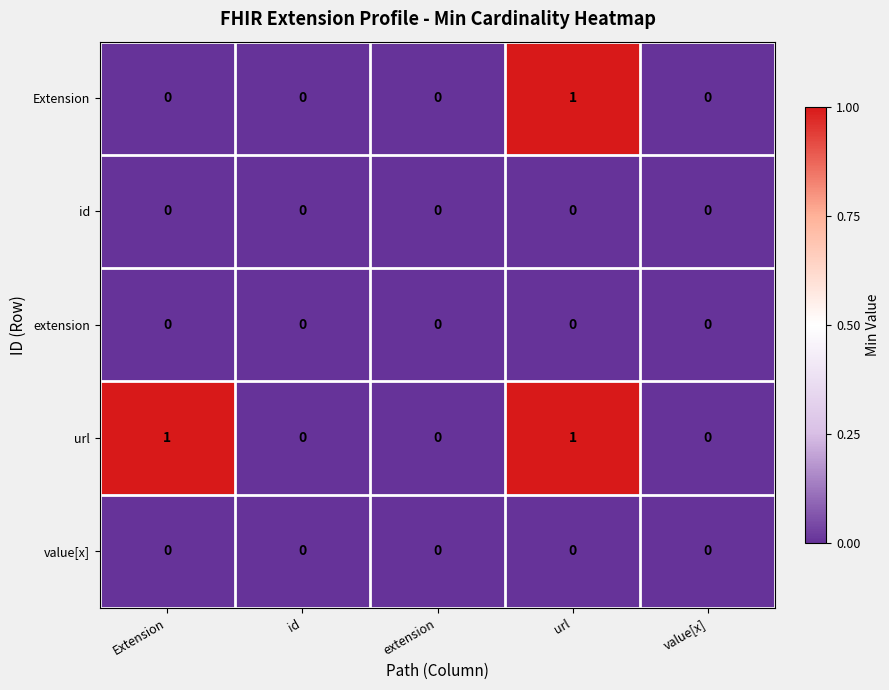

Which series has the largest total across all categories?

url